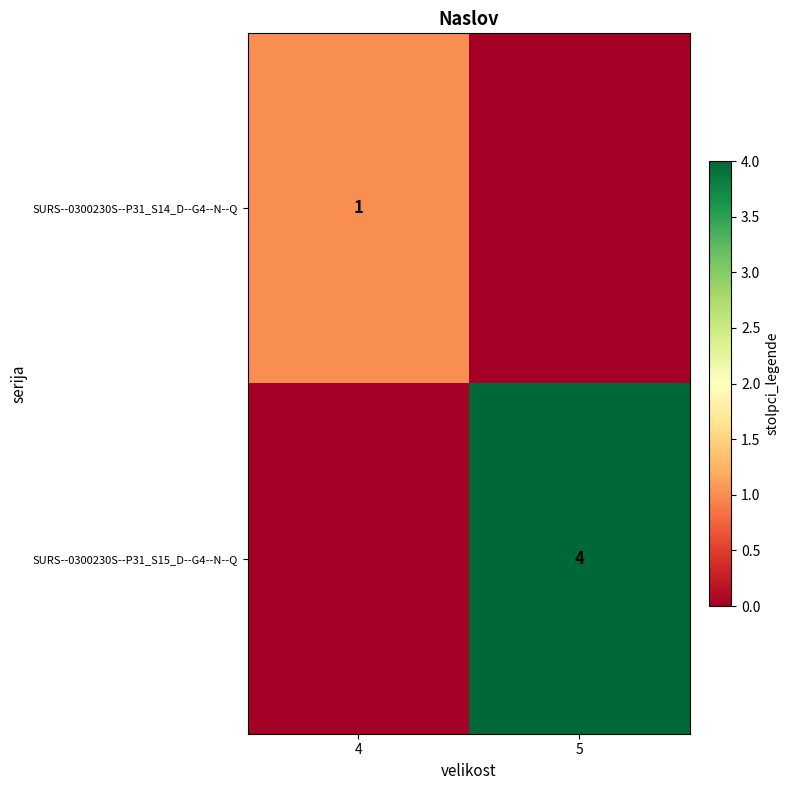

At which category is the sum across all series the highest?

5